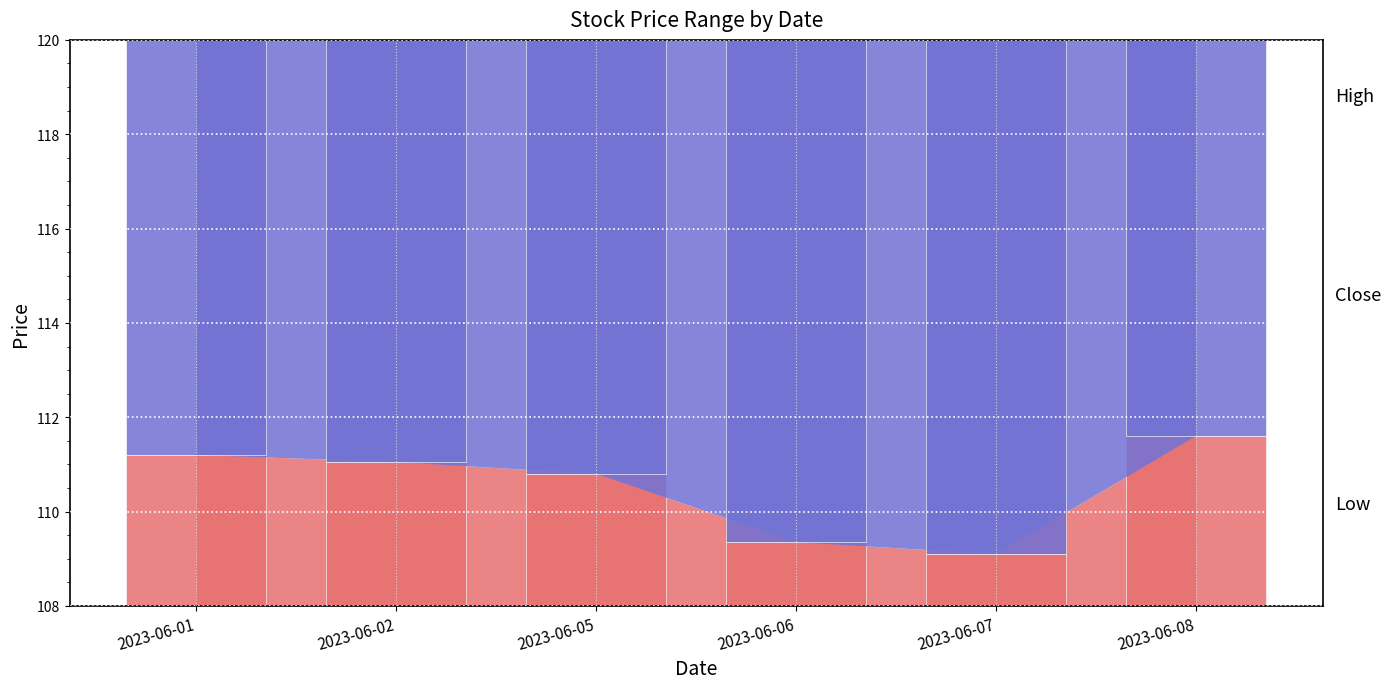

What is the value of the Low bar at the 4th from the left?

109.3